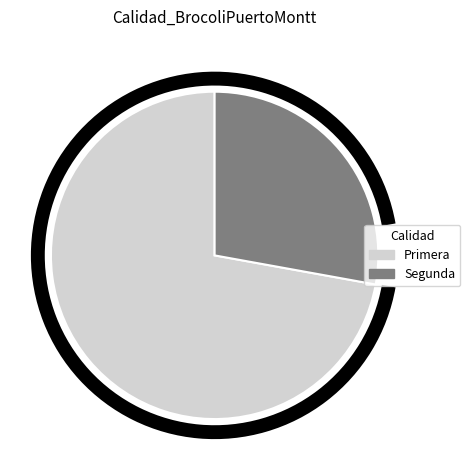

Is there a majority slice in this chart?

Yes